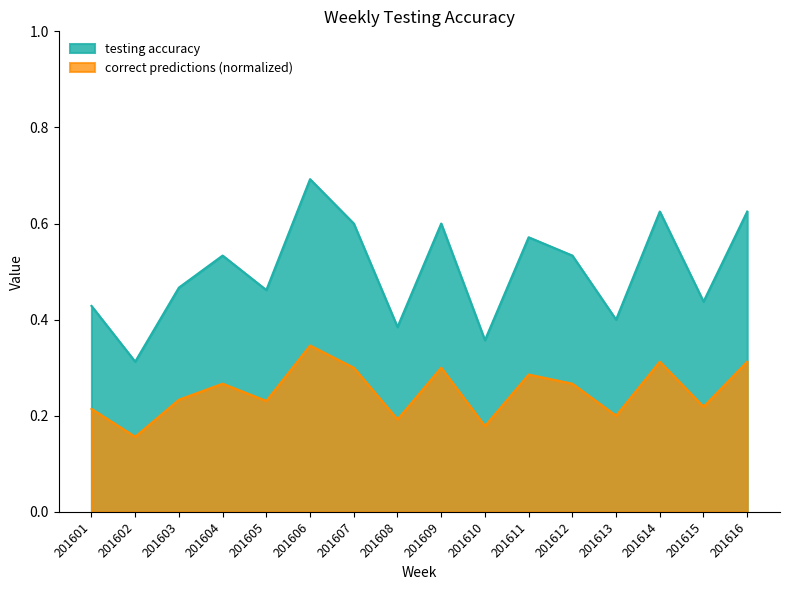

What is the value of the correct predictions (normalized) point at the 3rd from the left?

0.2